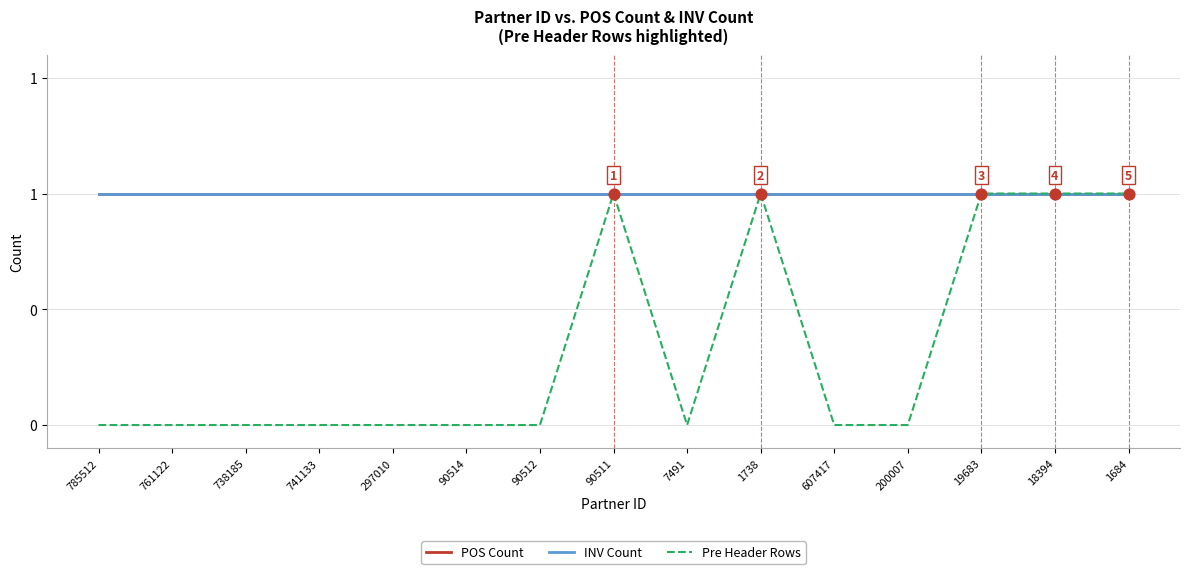

Does the chart have visible grid lines?

Yes